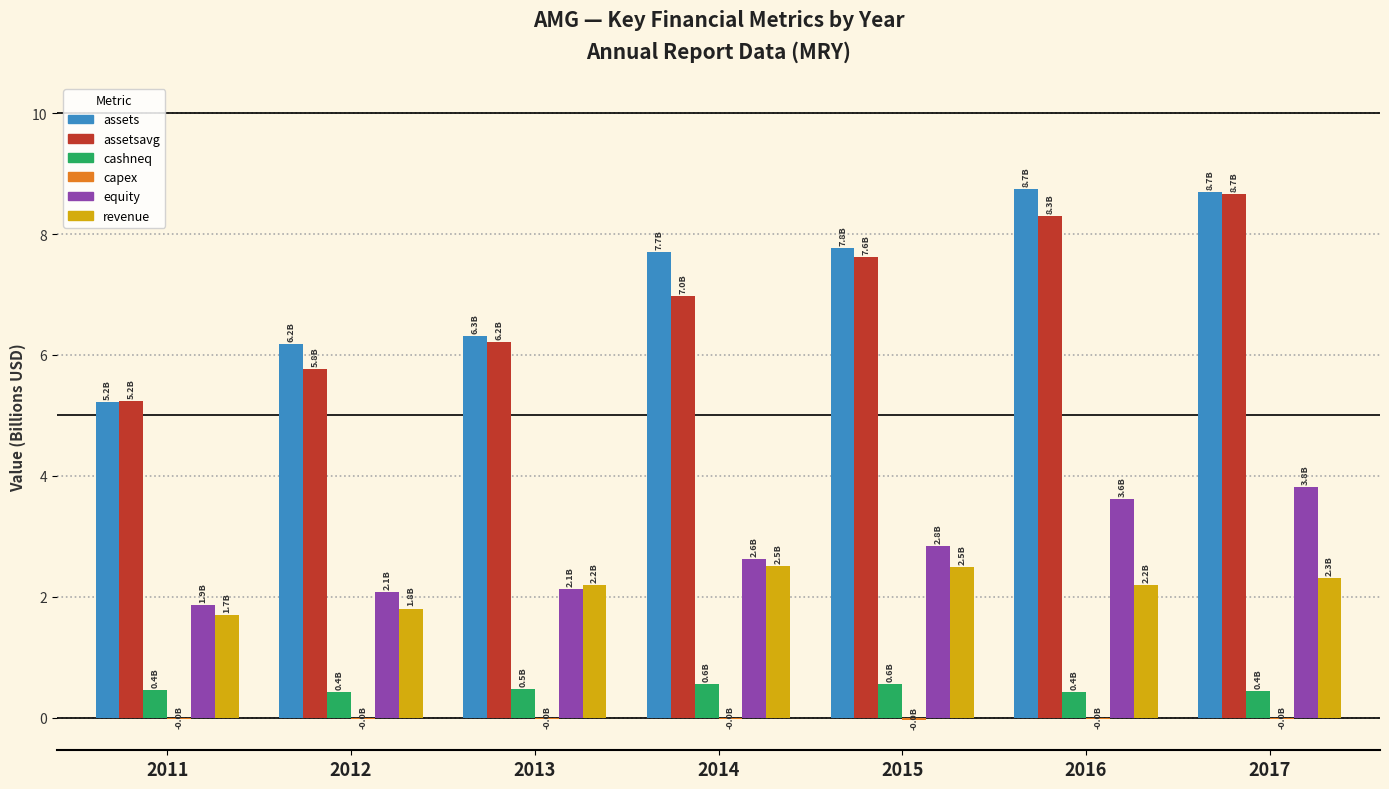

True or false: revenue has a value of 1.8 at 2012.

True